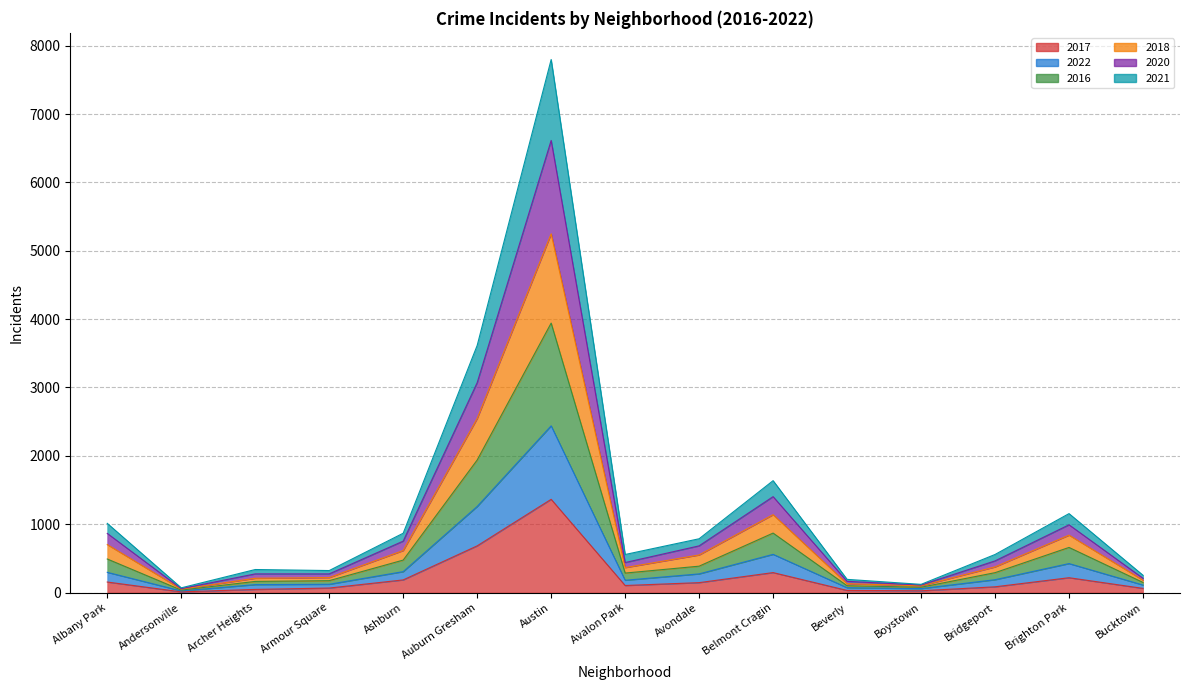

True or false: 2017 and 2016 cross at least once.

False